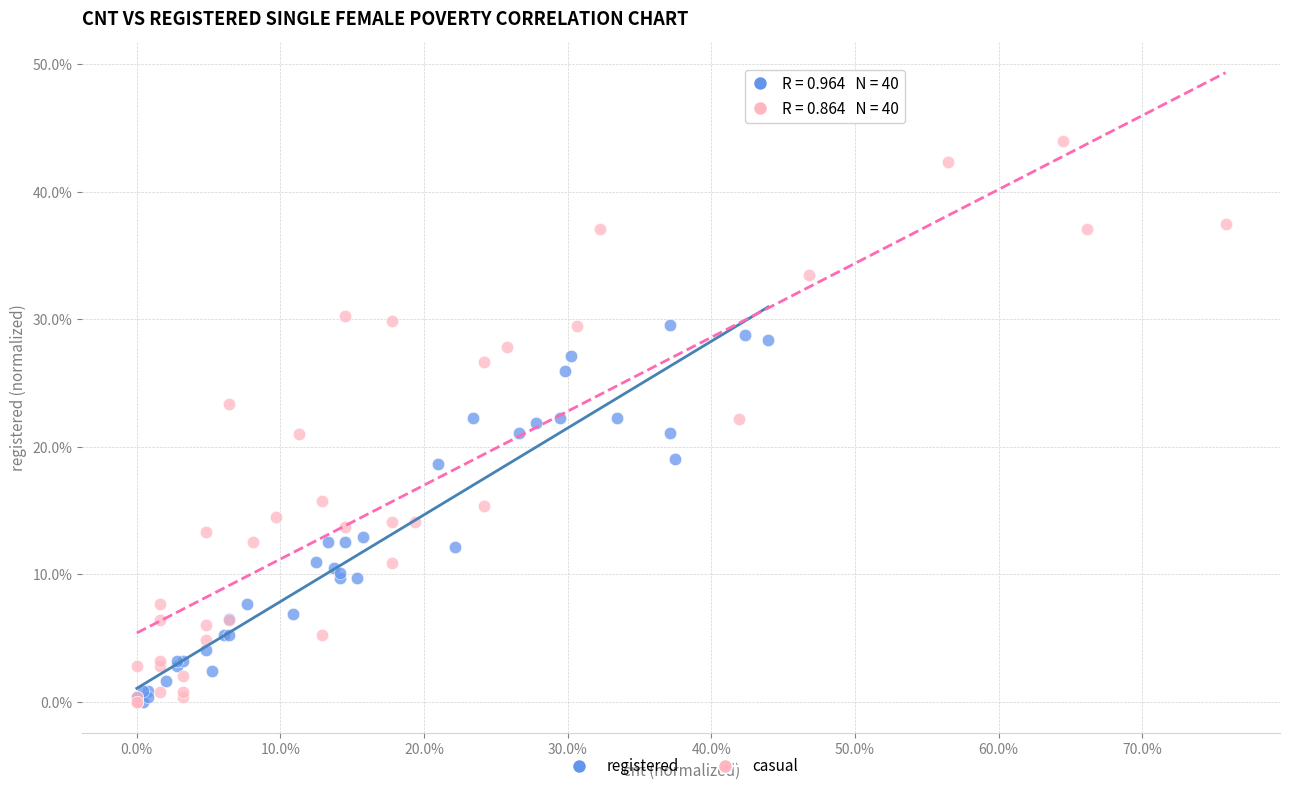

Which series has the largest Y range (max minus min)?

casual